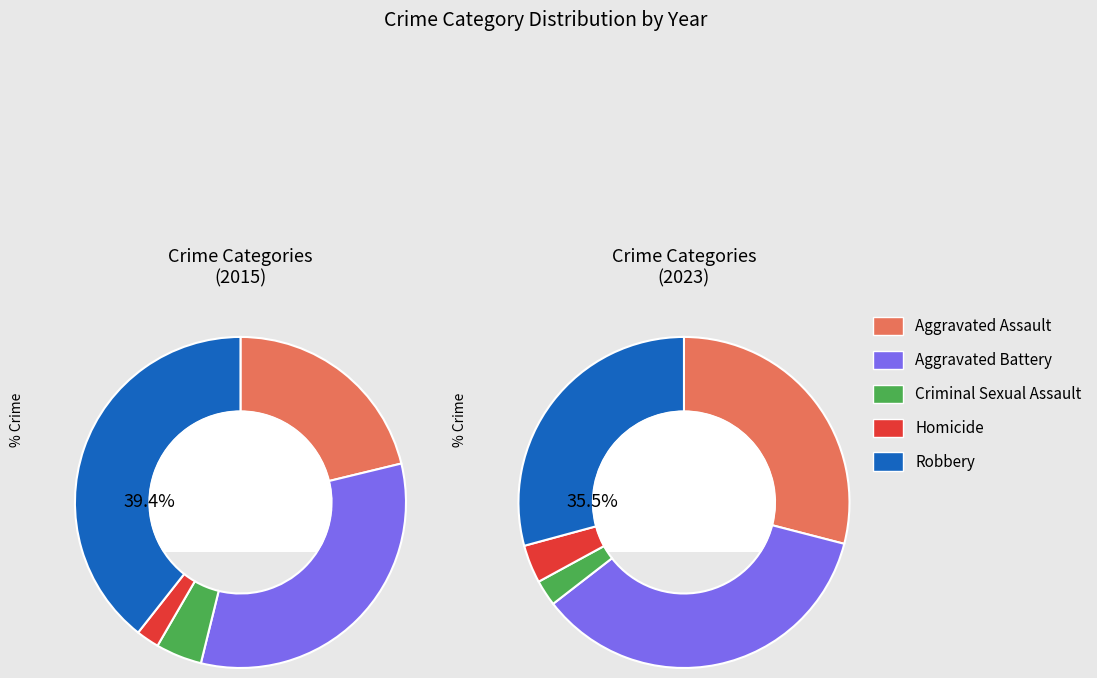

Do values_2023 and 2 together represent more than half of the pie?

No